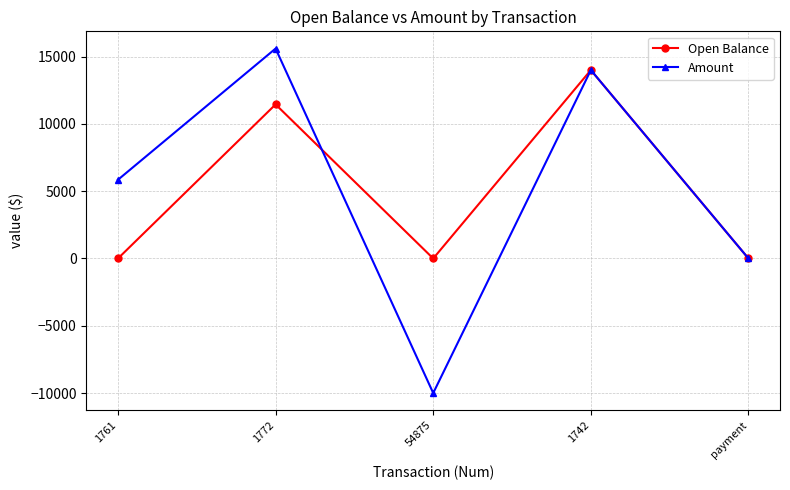

Reading left to right, what are all the values shown in this chart?

Open Balance: 1761=0	1772=11450	54875=0	1742=14001	payment=0
Amount: 1761=5850	1772=15600	54875=-10000	1742=14001	payment=0